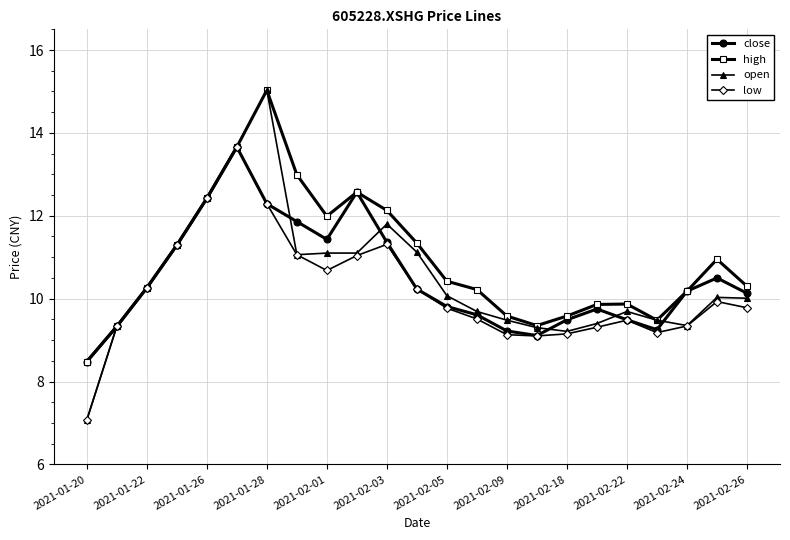

What is the maximum value for low?

13.7